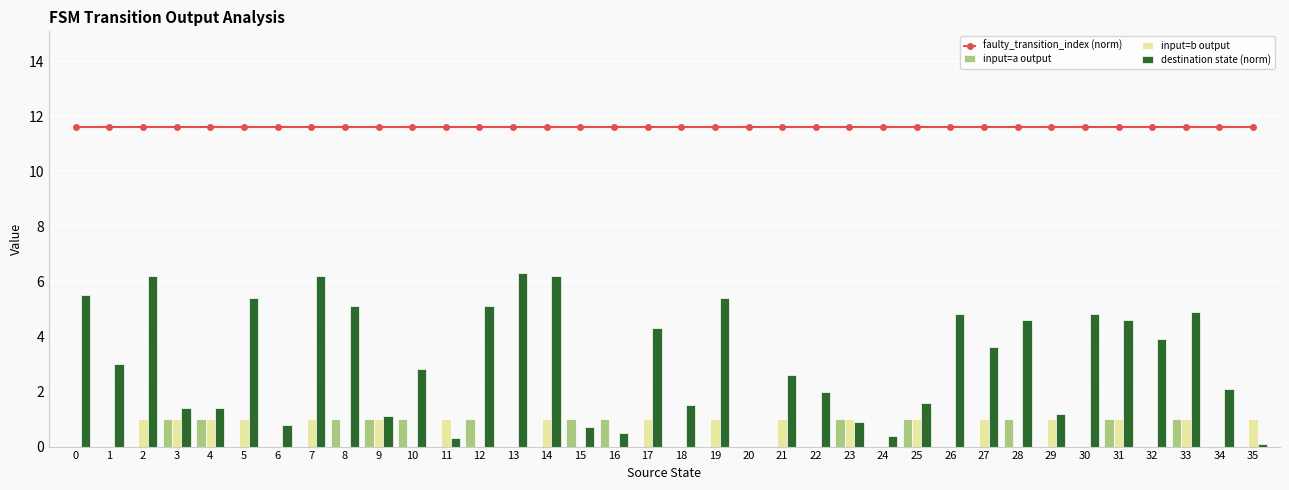

True or false: destination state (norm) has a value of 1.2 at 29.

True